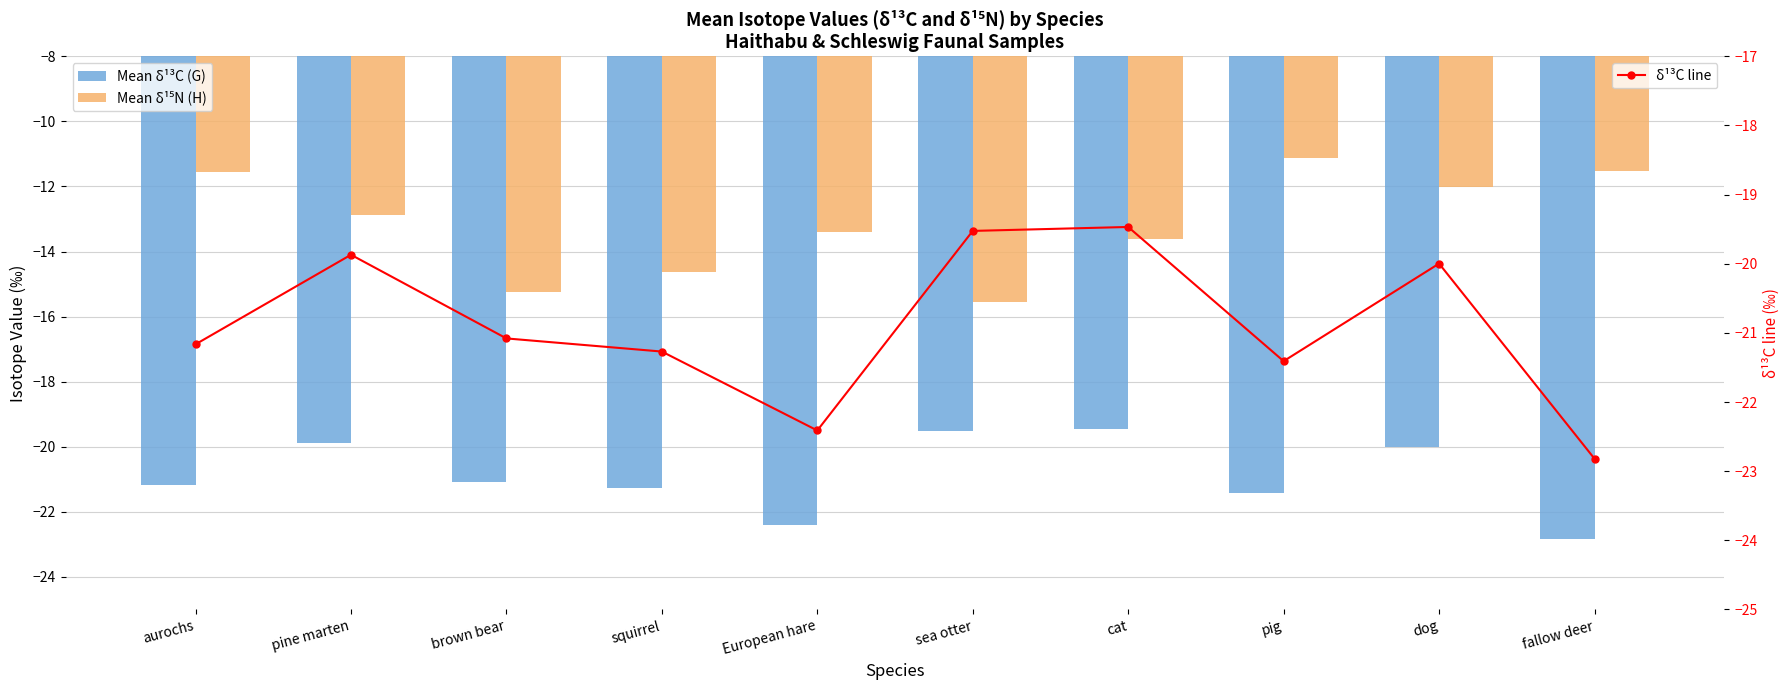

List the labels in order of δ¹³C line value, smallest first.

fallow deer, European hare, pig, squirrel, aurochs, brown bear, dog, pine marten, sea otter, cat